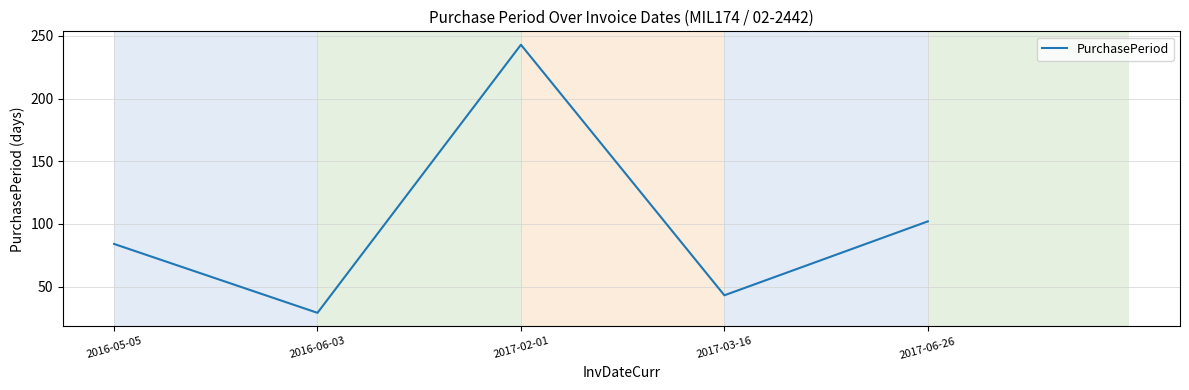

Rank the categories by value from highest to lowest.

2017-02-01, 2017-06-26, 2016-05-05, 2017-03-16, 2016-06-03